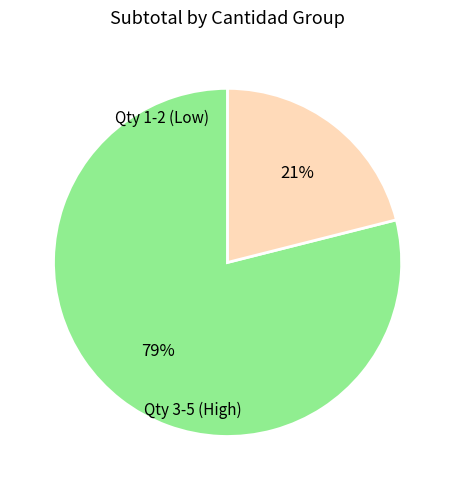

To the nearest percent, what is the average slice percentage?

50%